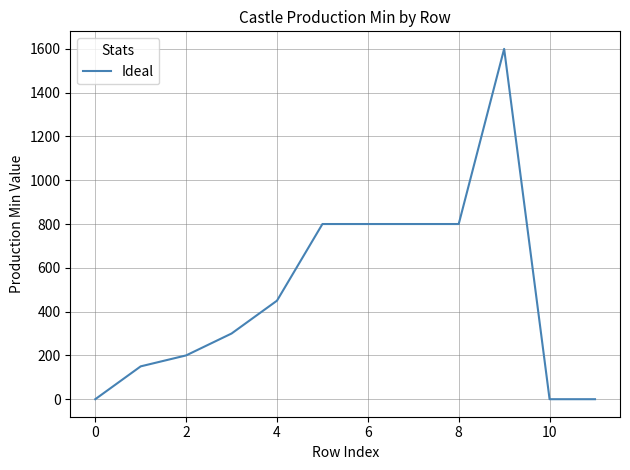

What is the maximum value shown in the chart?

1600